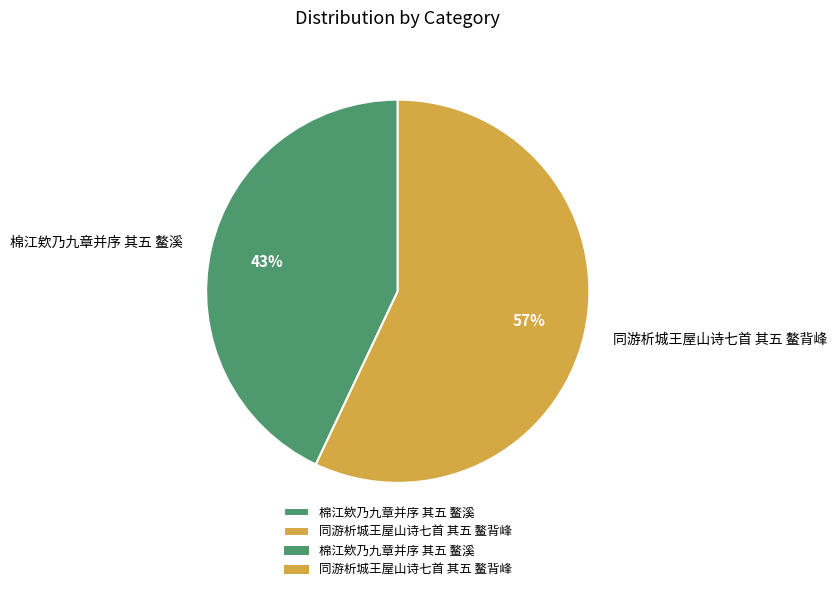

Rank the categories by value from lowest to highest.

棉江欸乃九章并序 其五 鳌溪, 同游析城王屋山诗七首 其五 鳌背峰